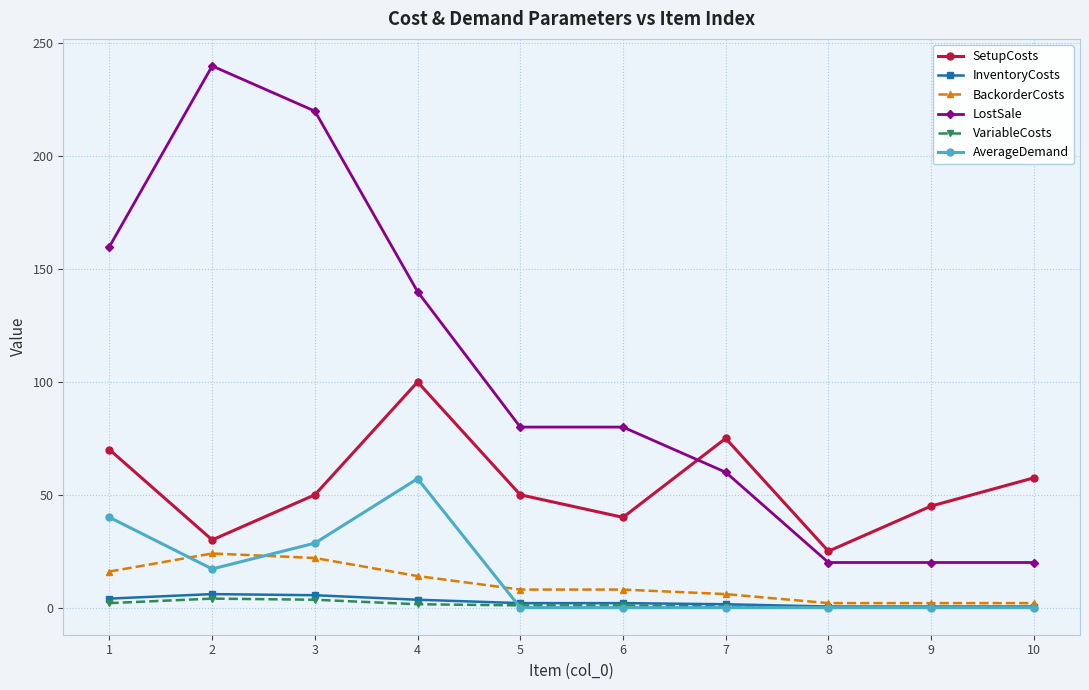

What is the difference between the maximum and minimum values in the InventoryCosts series?

5.5